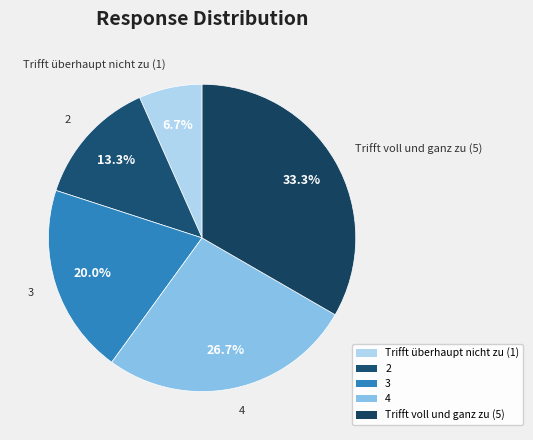

Is 2 the majority of the pie?

No